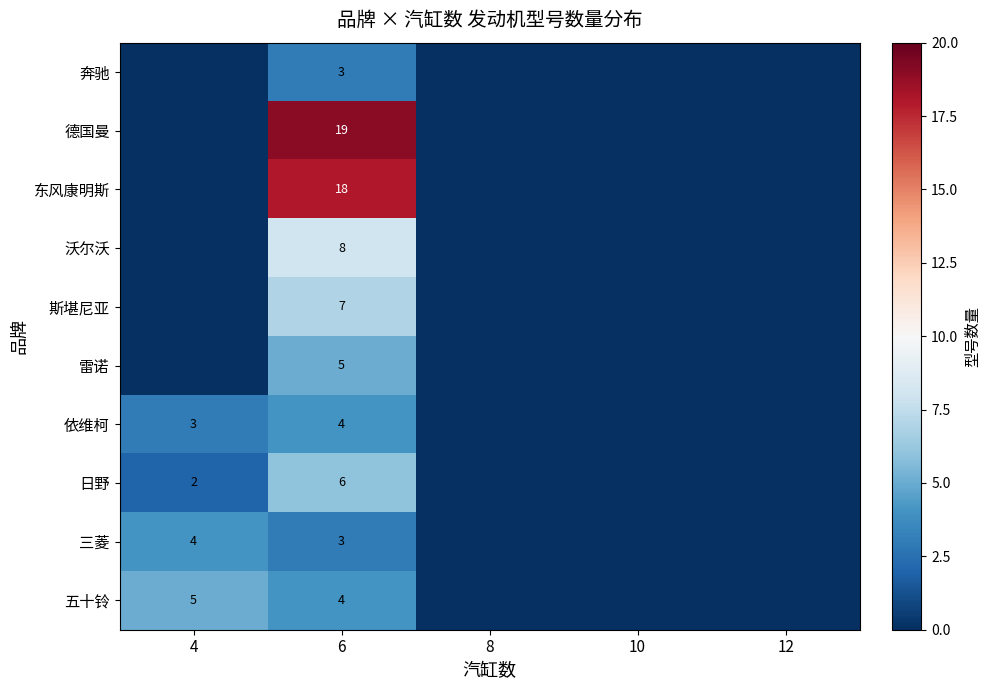

What is the difference between the highest and lowest values at 4?

5